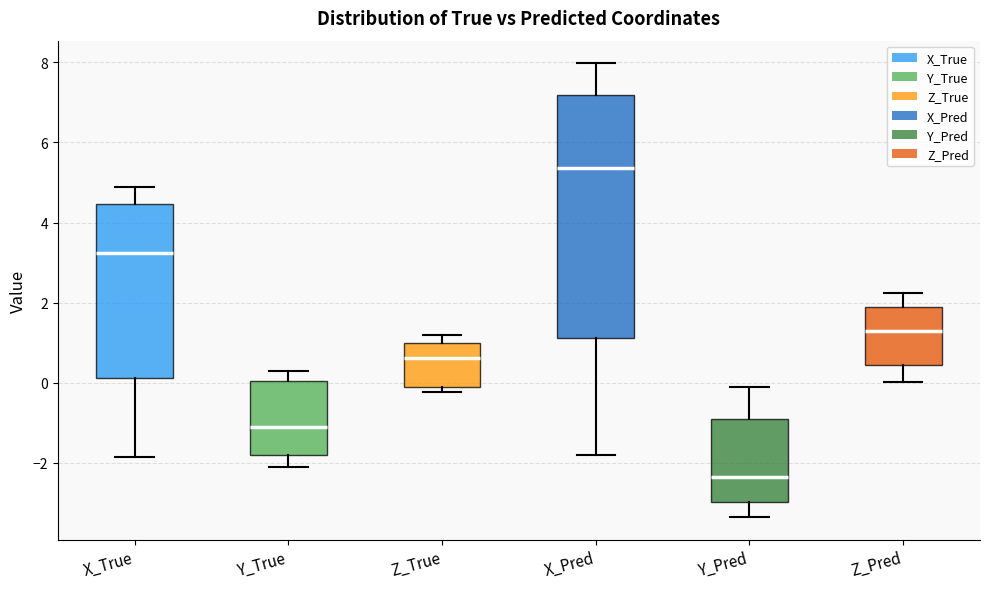

Reading left to right, transcribe this box plot: for each box, give where its median line is, the range the box spans, and where its two whiskers end, as read against the y-axis. The values are not printed on the chart, so give them approximately, as read against the axis.

X_True: median 3.2, box 0.2 to 4.4, whiskers -1.8 to 4.8
Y_True: median -1.0, box -1.8 to 0.0, whiskers -2.2 to 0.4
Z_True: median 0.6, box -0.2 to 1.0, whiskers -0.2 (just below the box's lower edge) to 1.2
X_Pred: median 5.4, box 1.2 to 7.2, whiskers -1.8 to 8.0
Y_Pred: median -2.4, box -3.0 to -0.8, whiskers -3.4 to -0.2
Z_Pred: median 1.2, box 0.4 to 2.0, whiskers 0.0 to 2.2